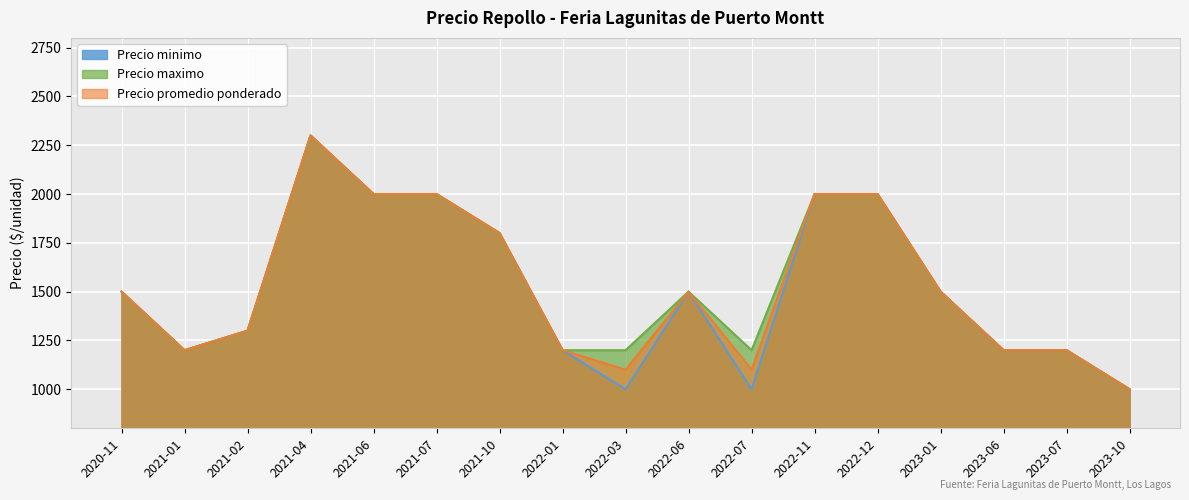

How many values in the Precio maximo series are below 1500?

8